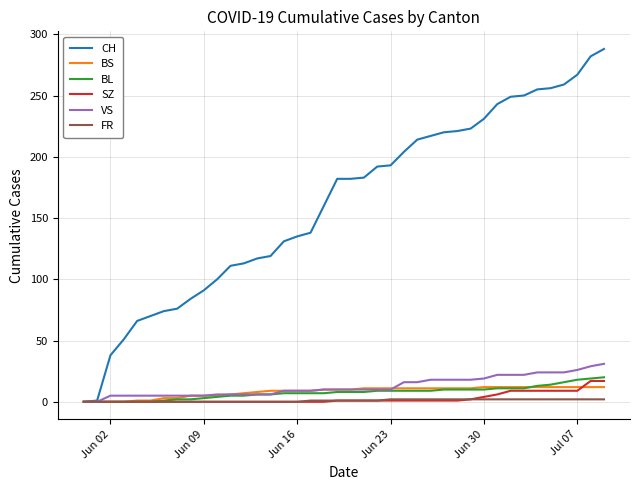

Which series has the widest spread of values?

CH